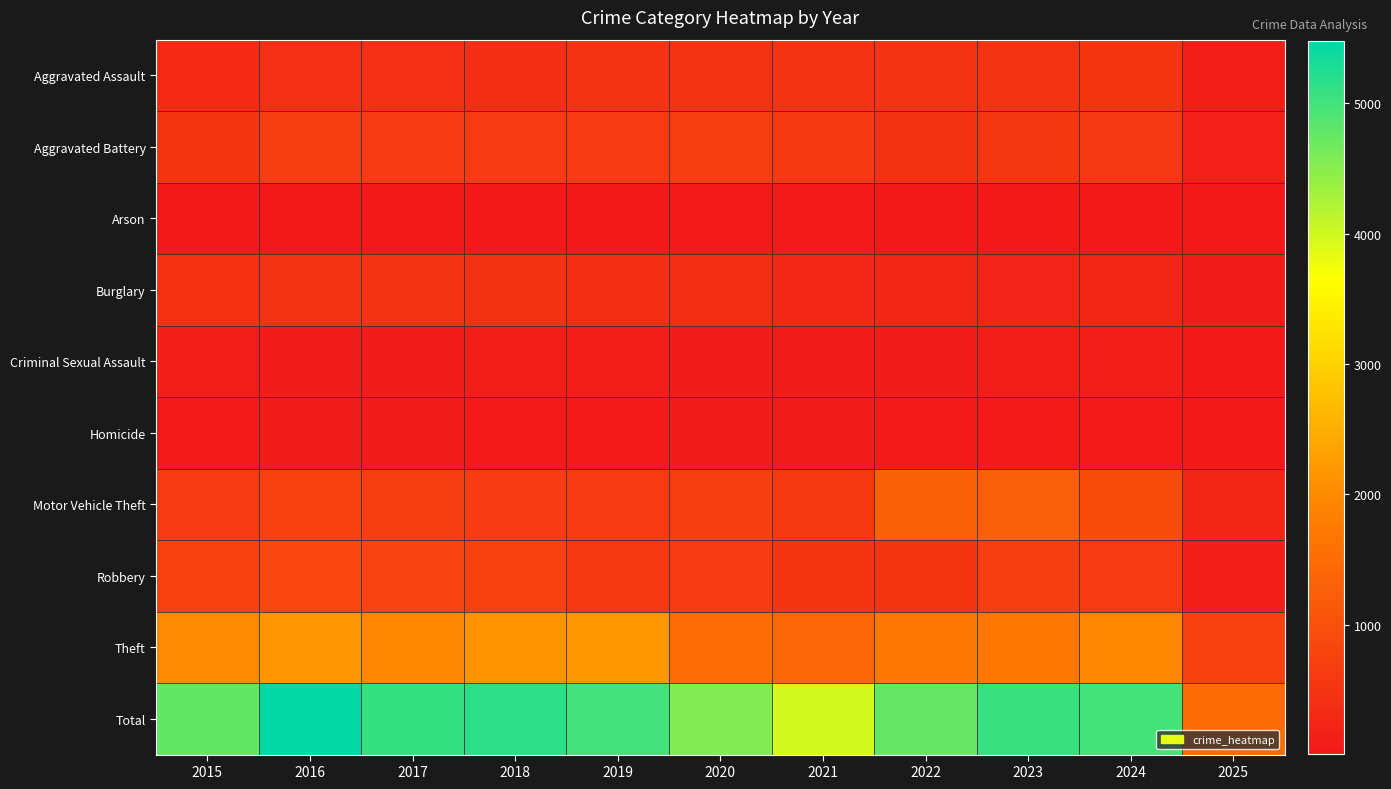

At 2019, list the series in order from smallest to largest.

Arson, Homicide, Criminal Sexual Assault, Burglary, Aggravated Assault, Robbery, Aggravated Battery, Motor Vehicle Theft, Theft, Total